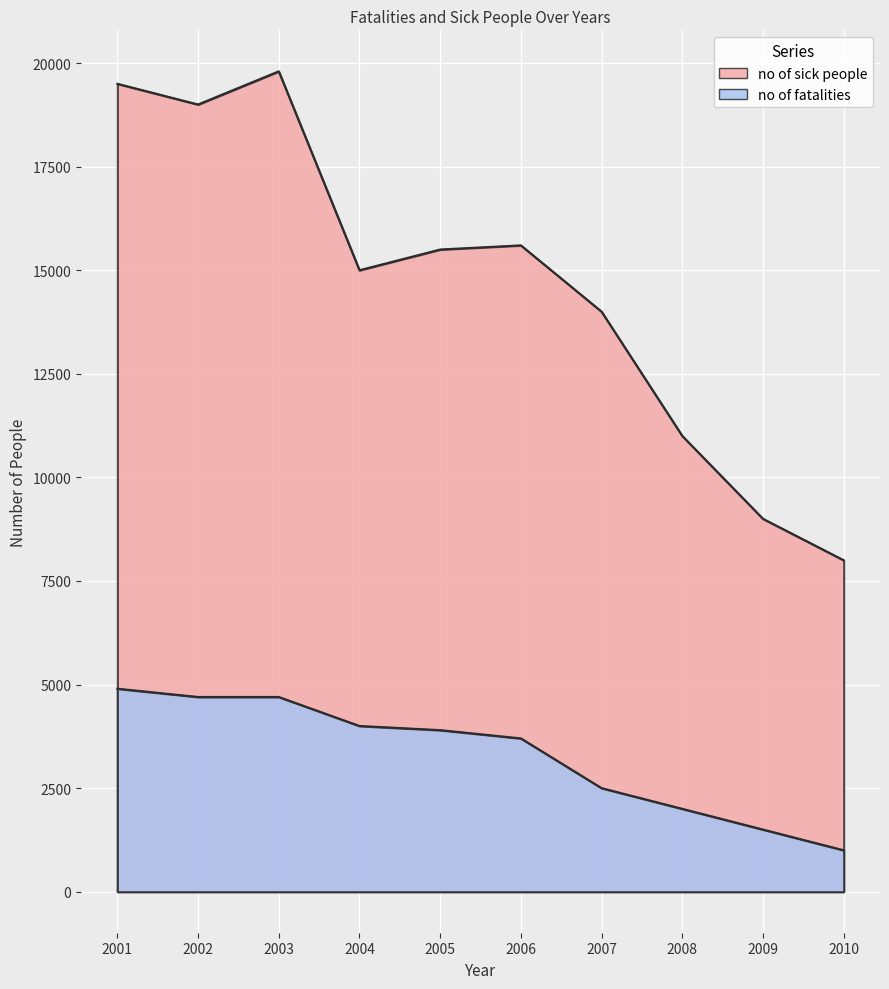

True or false: no of sick people and no of fatalities cross at least once.

False